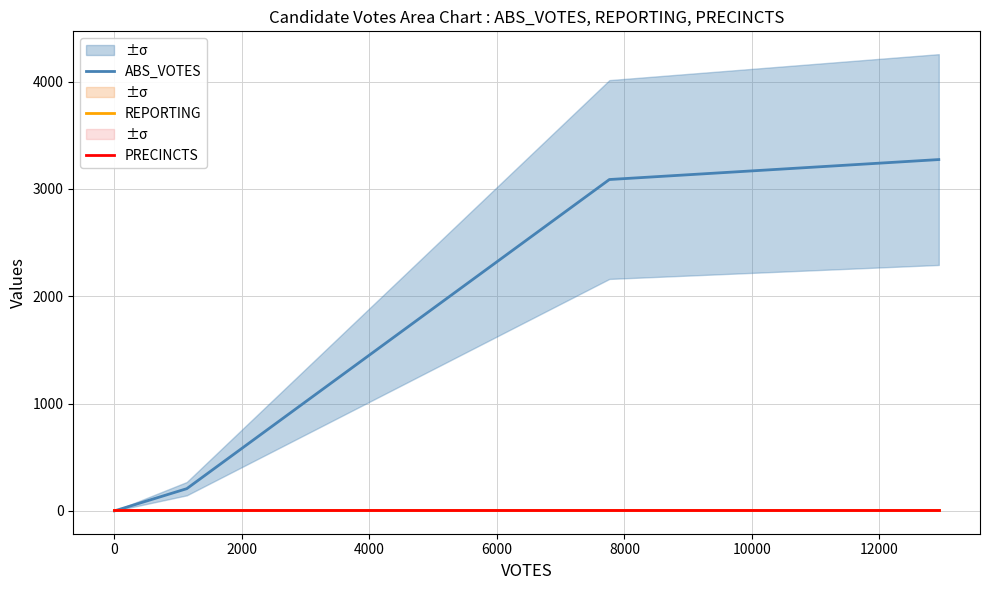

The value of PRECINCTS at 4000 is 15. True or false?

False